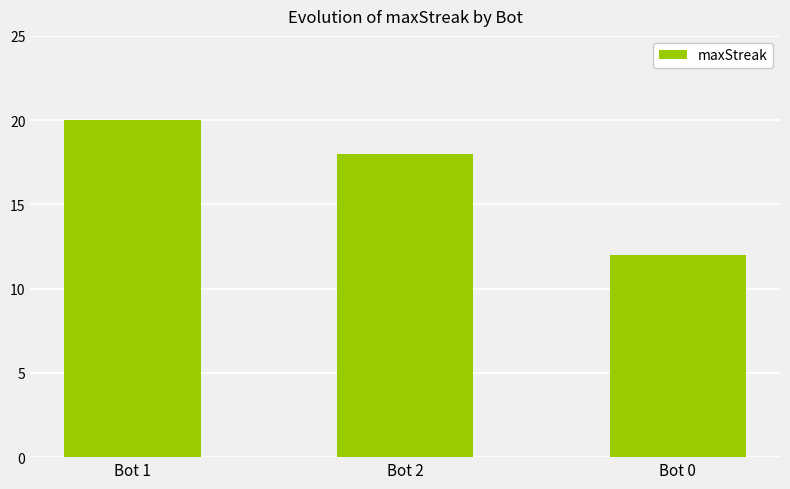

The chart shows a value of 18 at Bot 2. True or false?

True